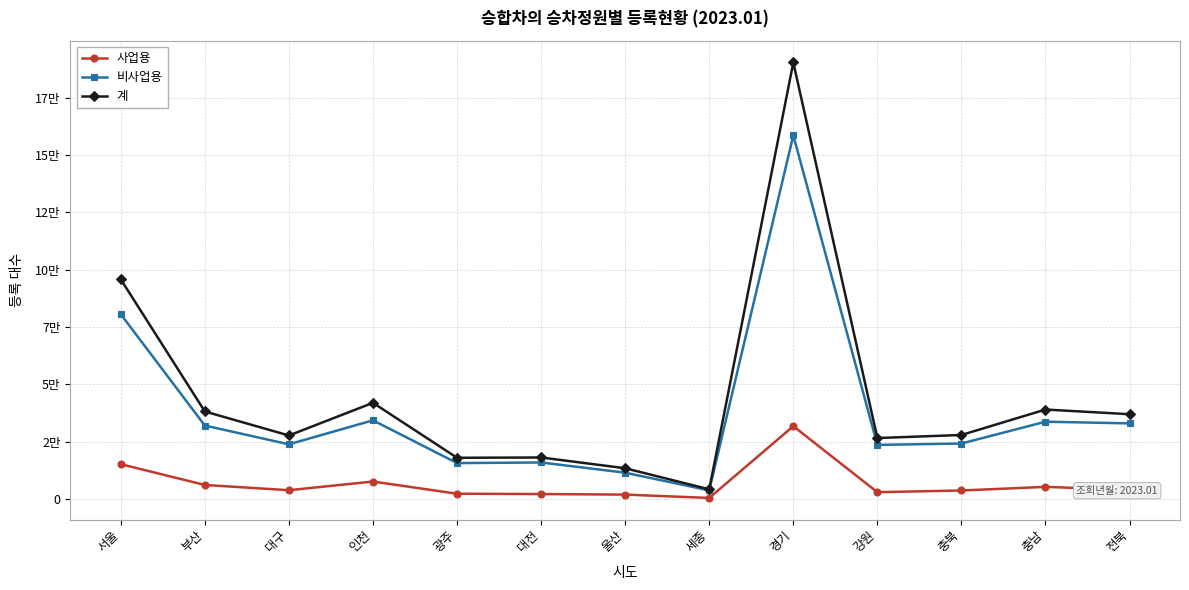

What is the label of the 3rd point from the right?

충북